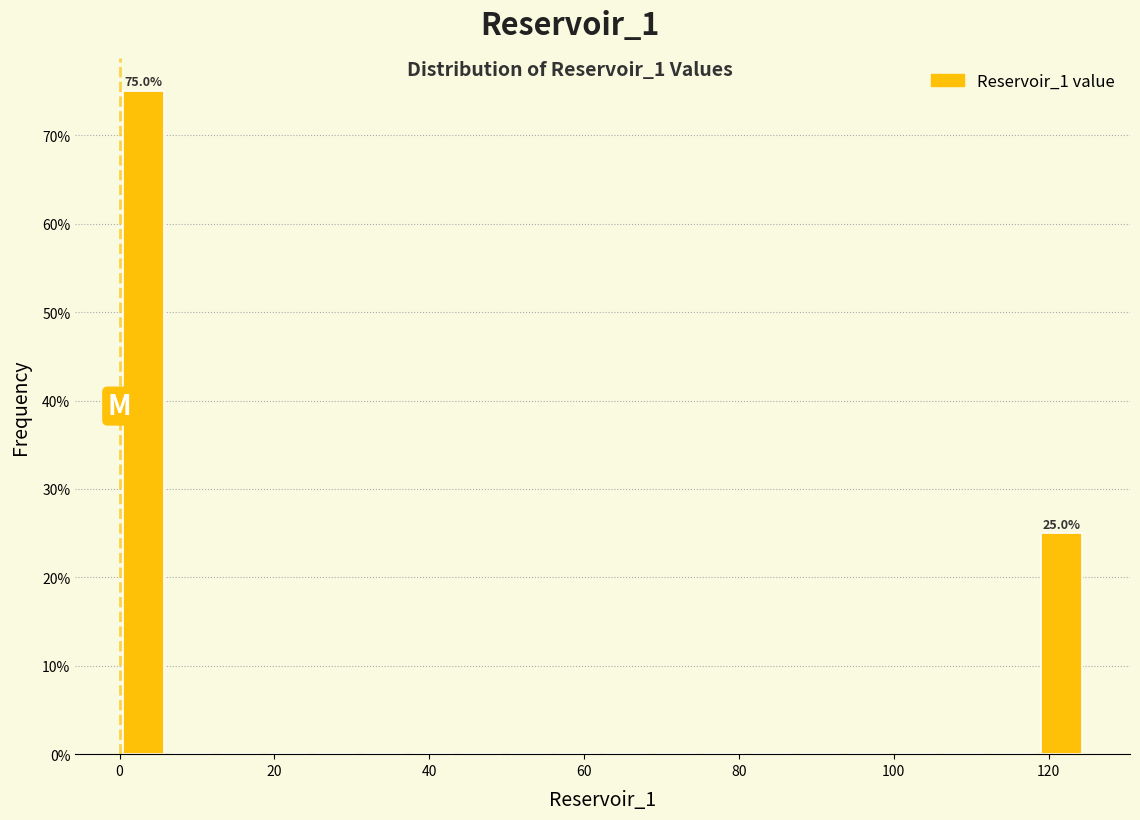

Read against the x-axis, roughly where is the centre of the tallest bar?

4